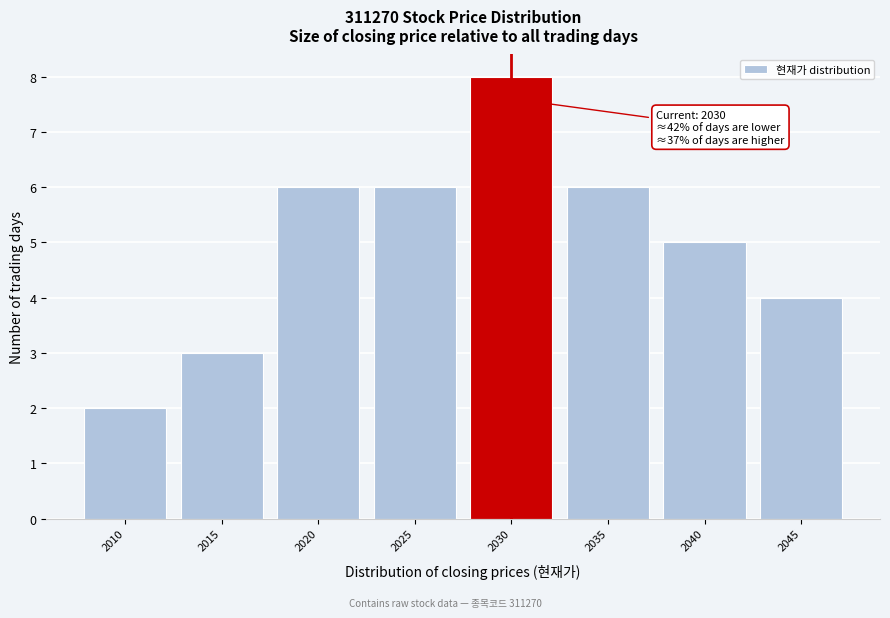

Reading right to left, list all the values displayed in this chart.

4	5	6	8	6	6	3	2